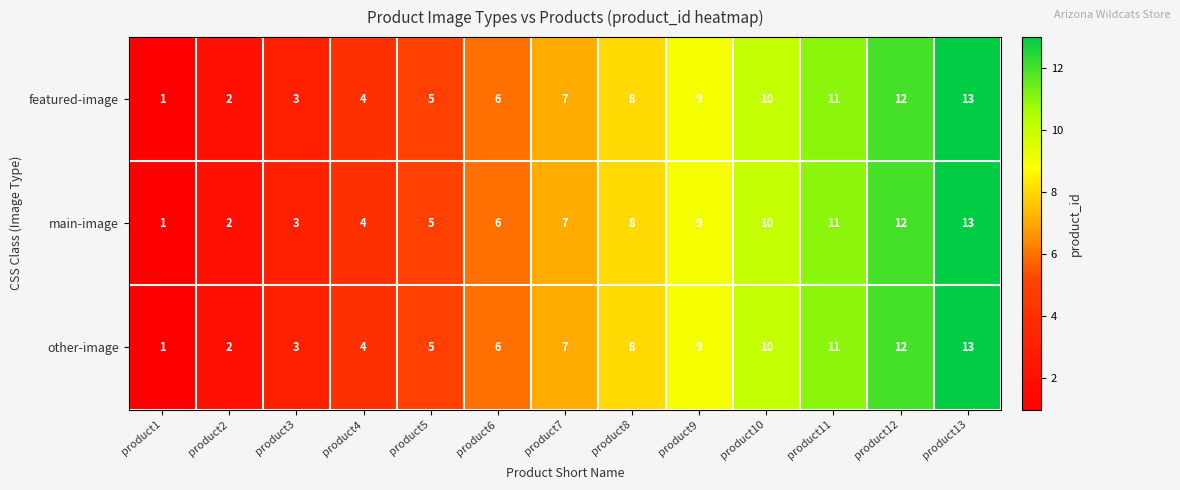

Is it true that main-image equals 3 at product2?

False